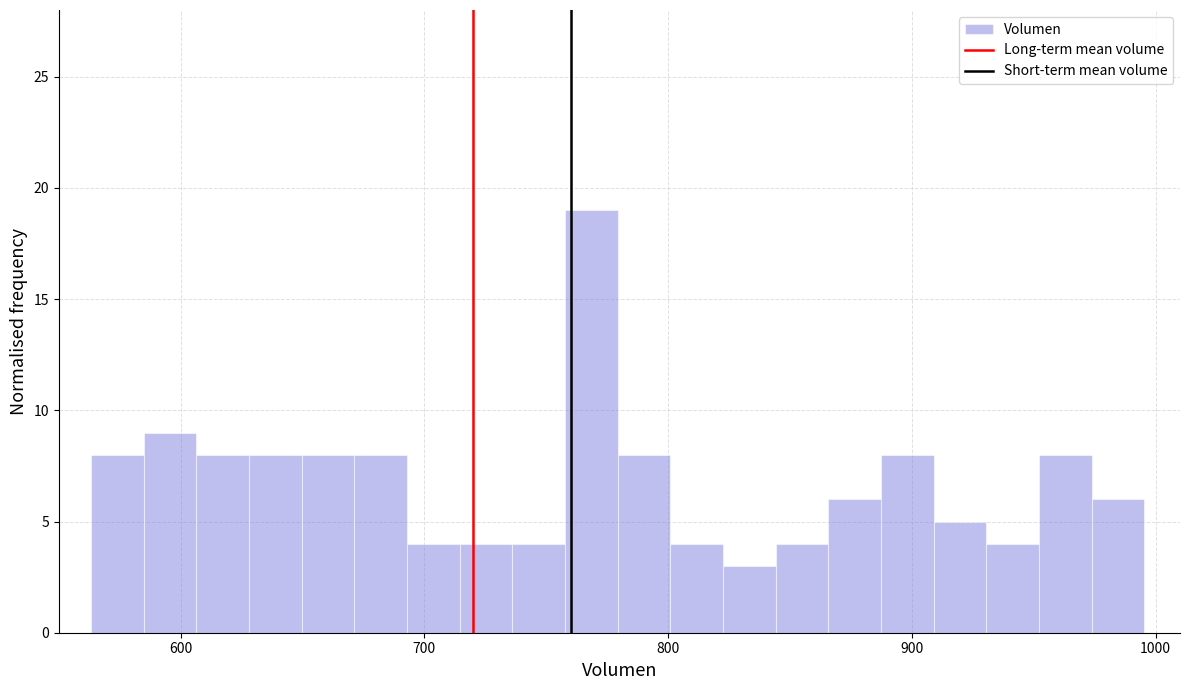

Around what value on the x-axis is the tallest bar? Give the approximate position of its centre, as read against the axis.

770